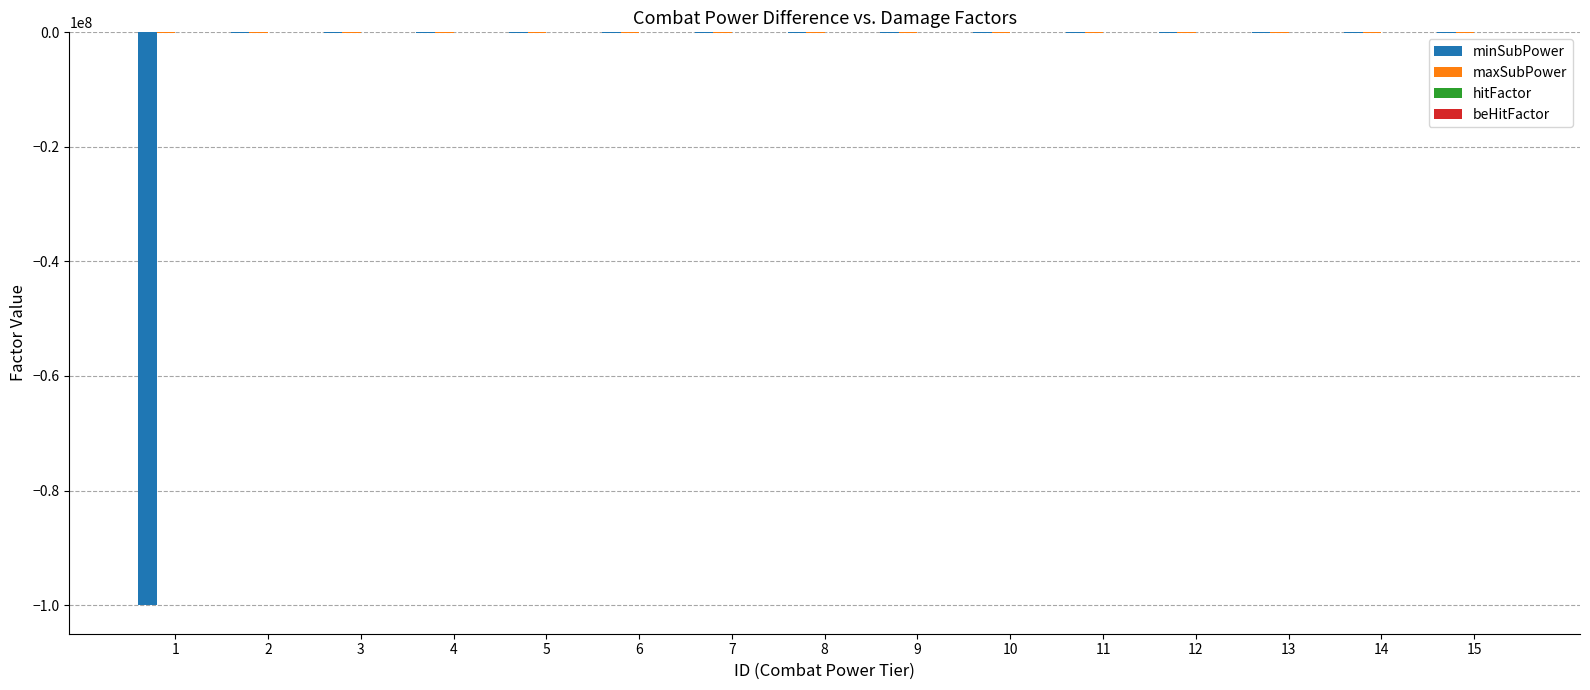

Does the chart contain stacked bars?

No